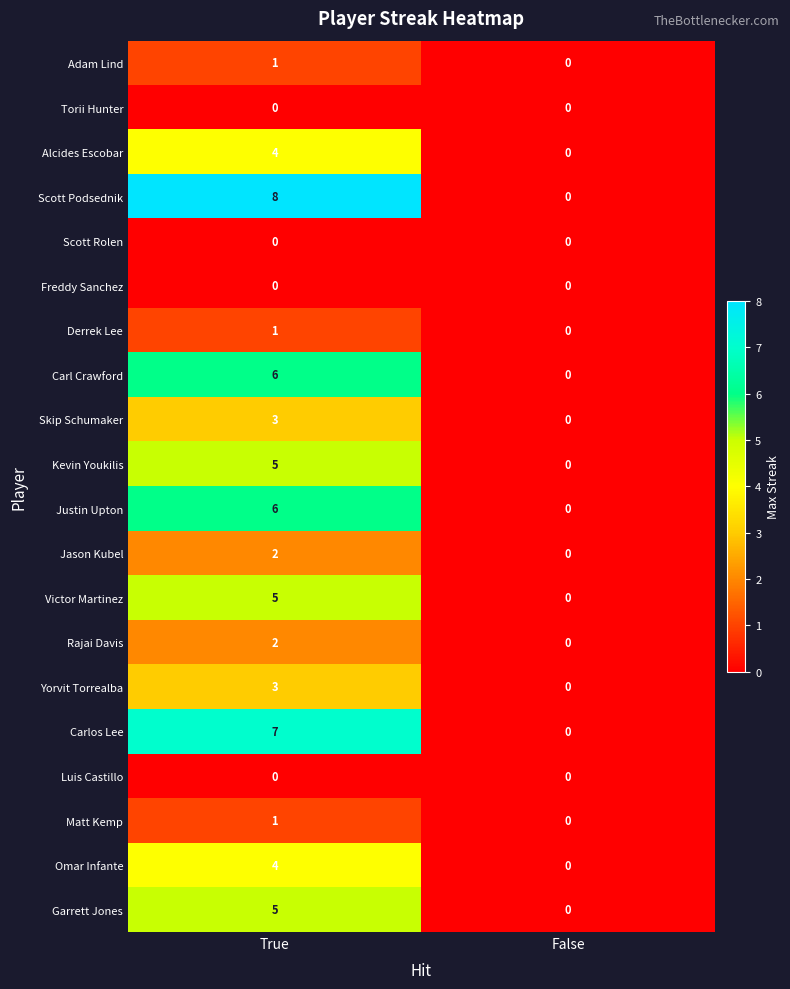

What is the difference between the maximum and minimum values in the Kevin Youkilis series?

5